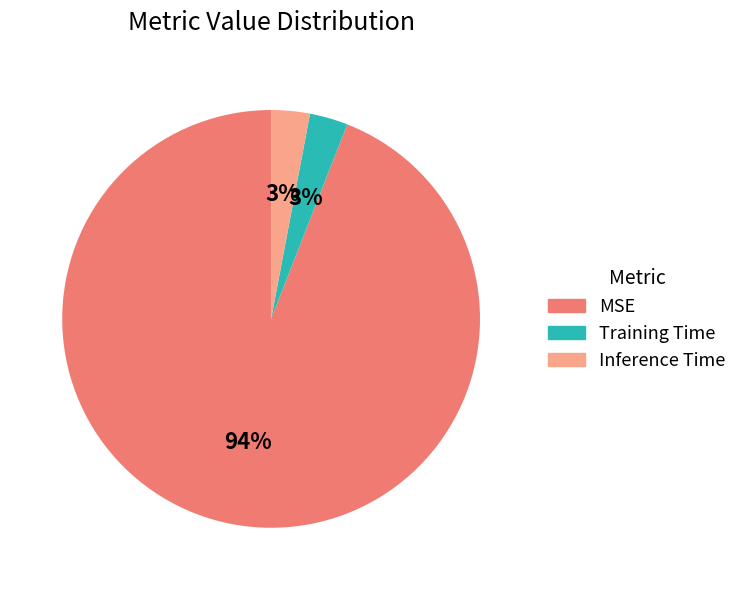

Is it true that MSE is 94% of the pie?

True